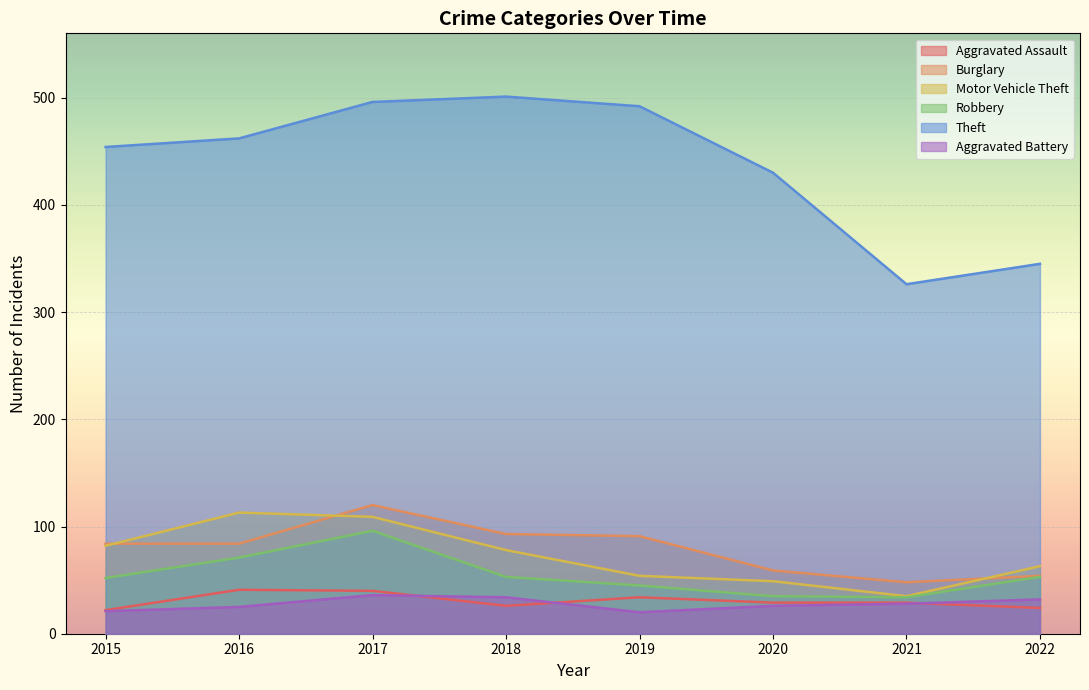

What is the average value of the Aggravated Assault series?

31